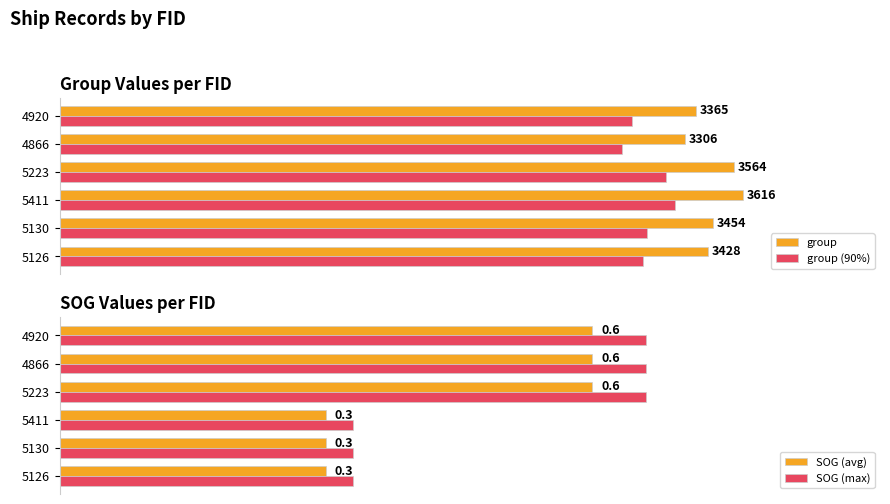

Does the chart contain any negative values?

No